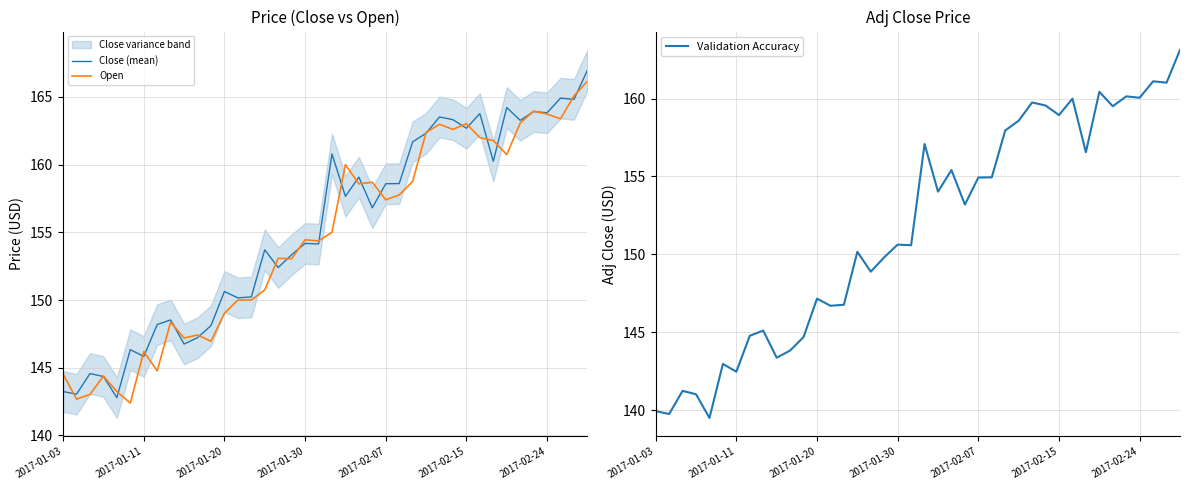

True or false: Close (mean) has a value of 233.3 at 2017-01-20.

False